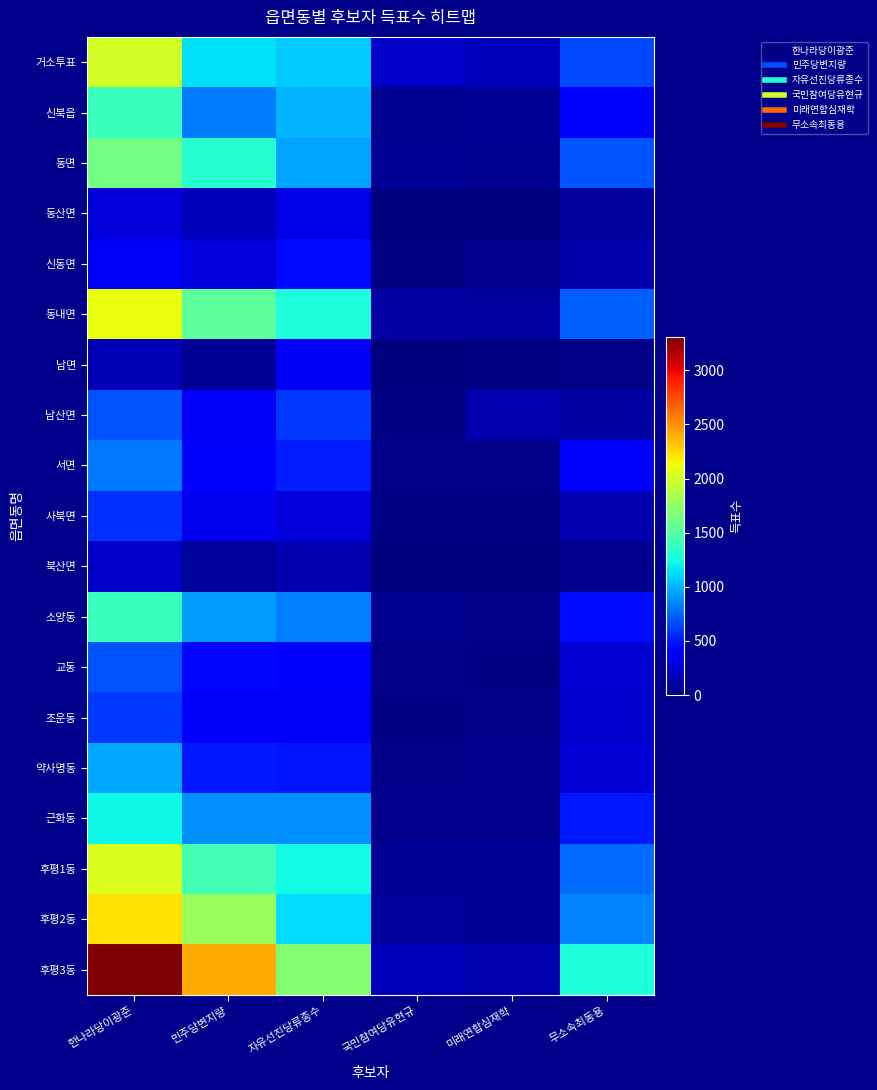

At 국민참여당유현규, list the series in order from smallest to largest.

북산면, 남면, 동산면, 남산면, 조운동, 신동면, 사북면, 약사명동, 서면, 교동, 근화동, 신북읍, 소양동, 동면, 후평1동, 후평2동, 동내면, 후평3동, 거소투표